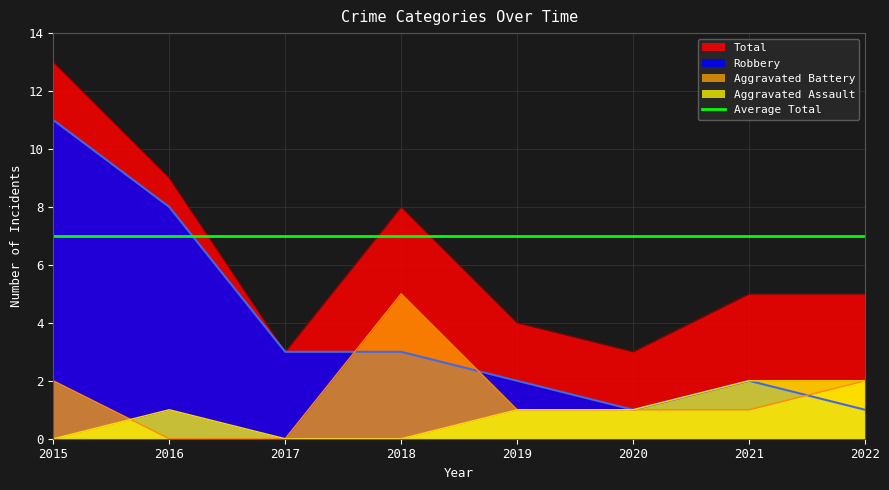

Reading left to right, extract all data points from this chart.

Aggravated Assault: 0	1	0	0	1	1	2	2
Aggravated Battery: 2	0	0	5	1	1	1	2
Robbery: 11	8	3	3	2	1	2	1
Total: 13	9	3	8	4	3	5	5